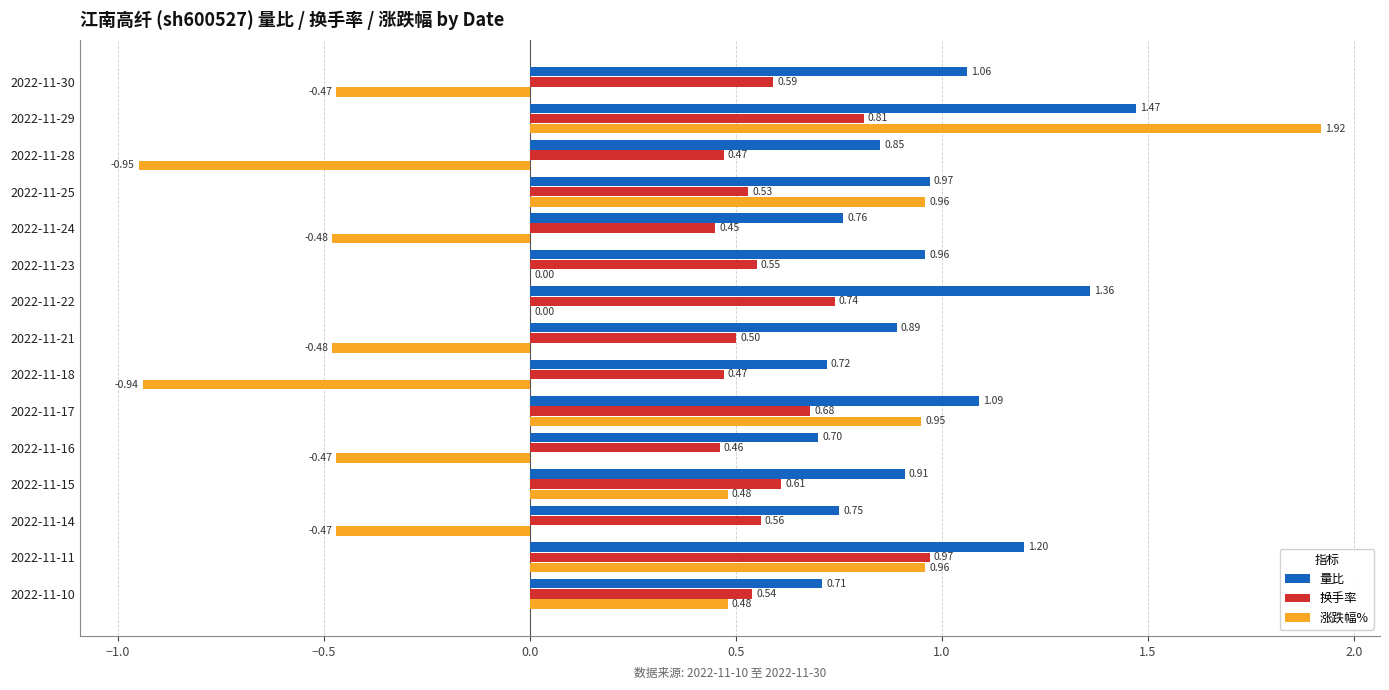

What are all the series names shown in the legend?

量比, 换手率, 涨跌幅%